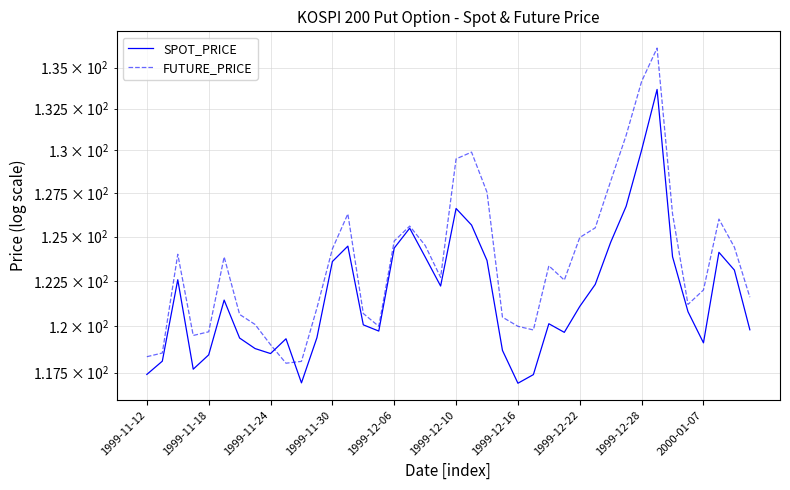

What is the total value across all series at 13?

250.8